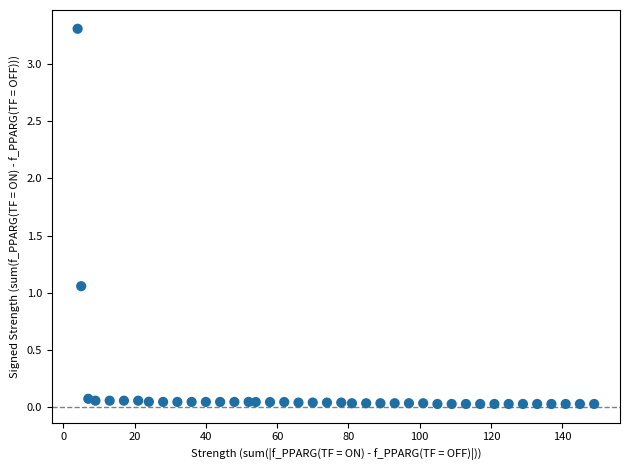

What is the range of X values (max minus min)?

145.0